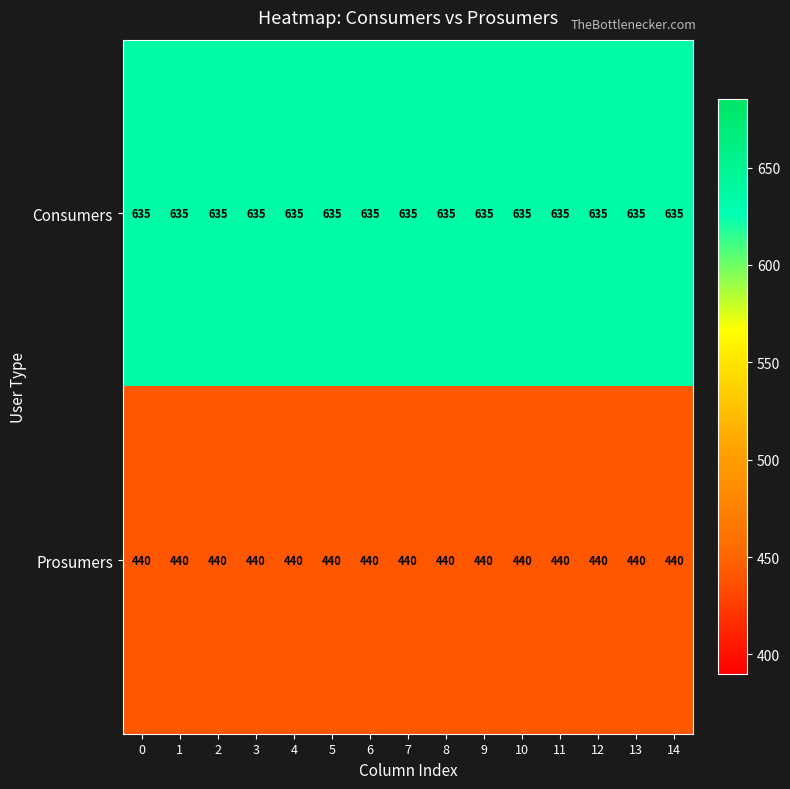

How many data points does each series have?

15